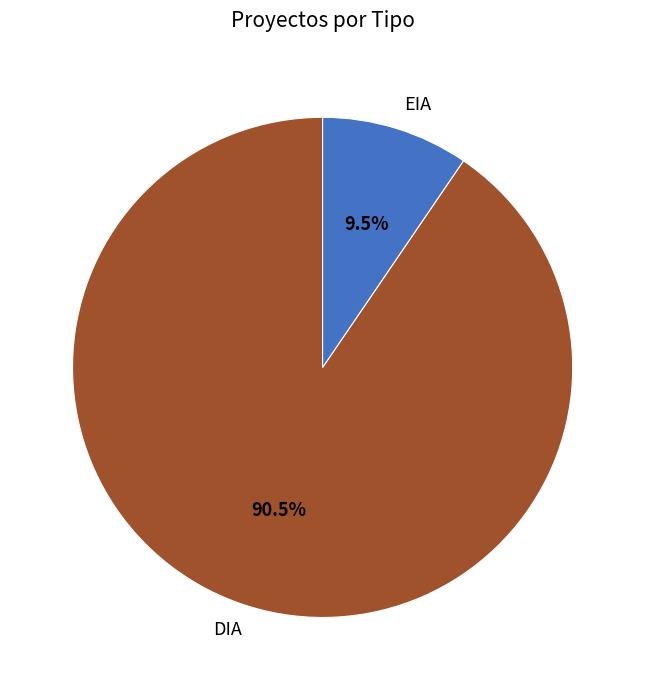

Rank the categories by value from highest to lowest.

DIA, EIA